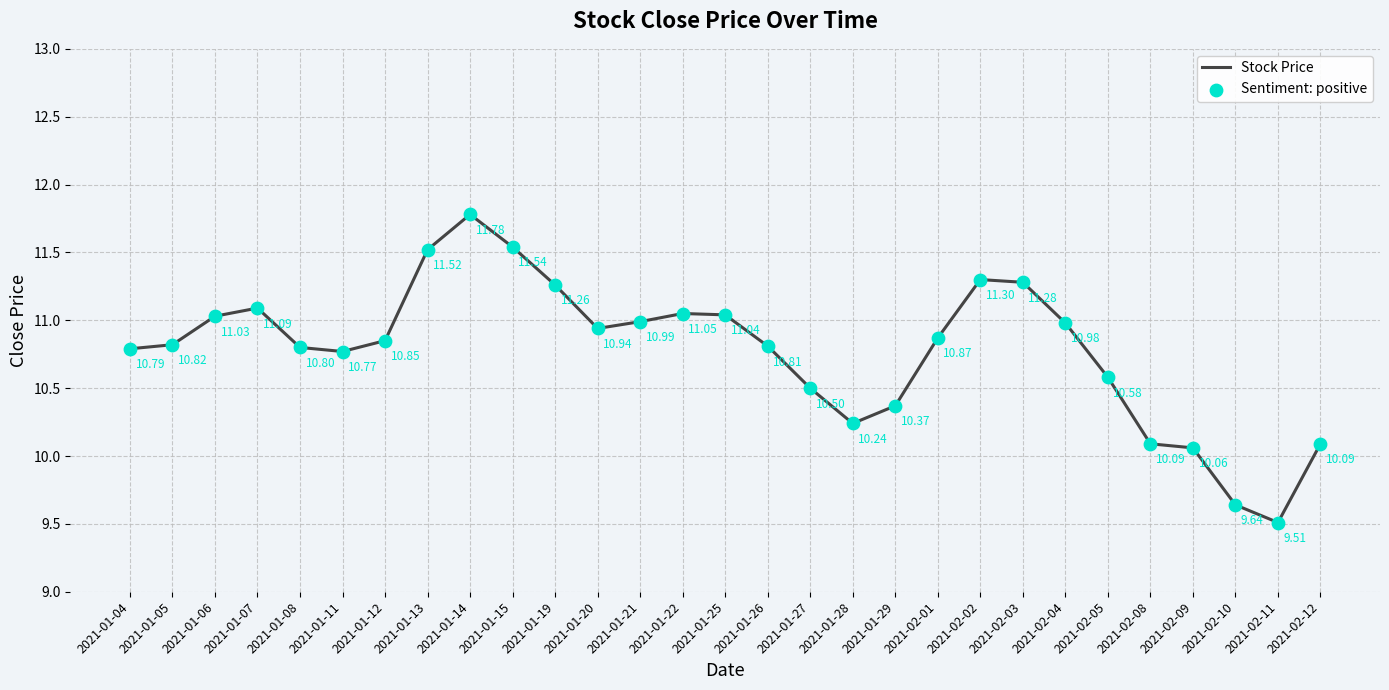

What is the difference between the values at 2021-02-04 and 2021-01-19?

0.3